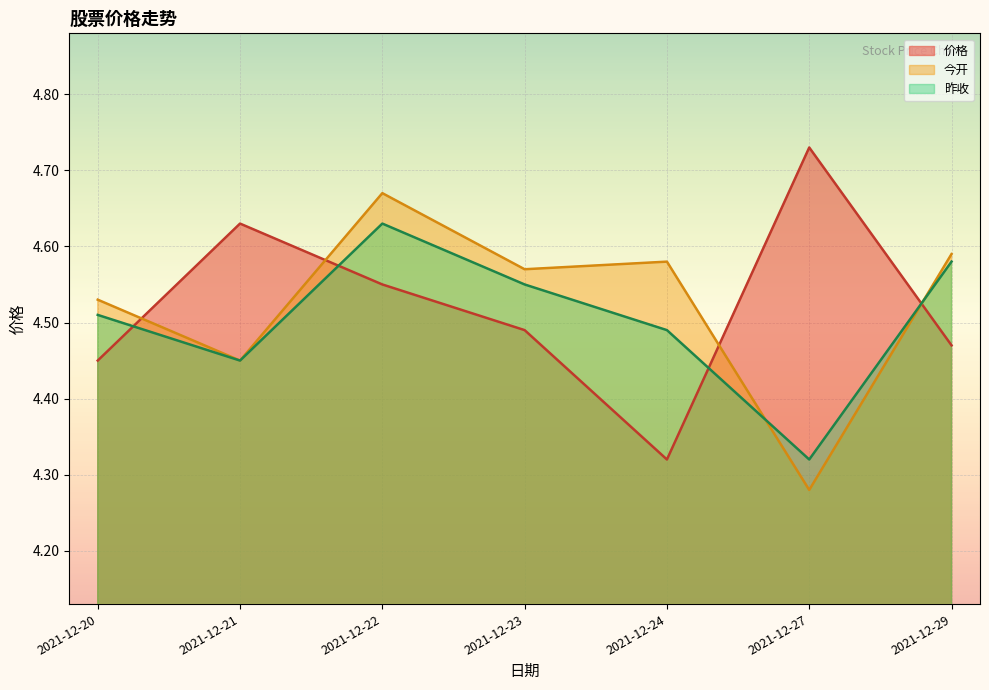

How many intersections are there between 今开 and 价格?

4